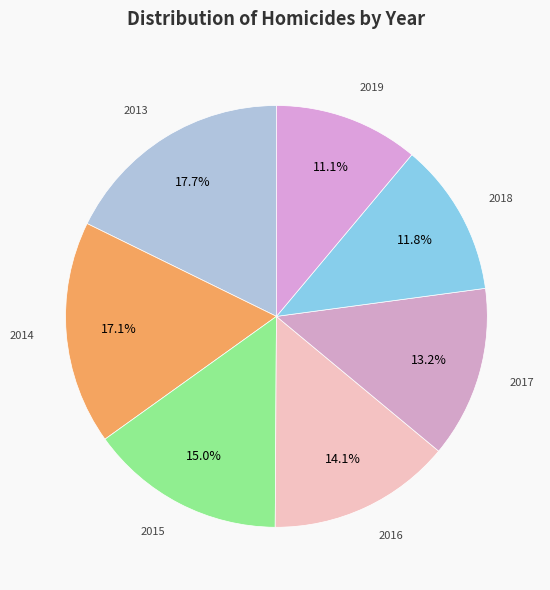

How many slices are in this pie chart?

7